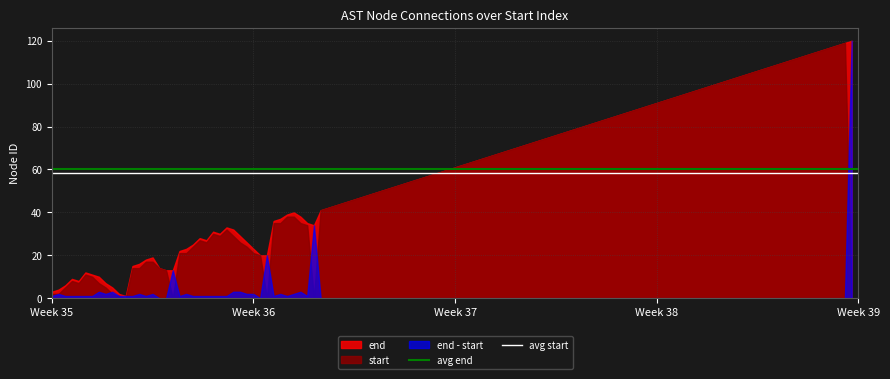

What is the highest value of the end series?

120